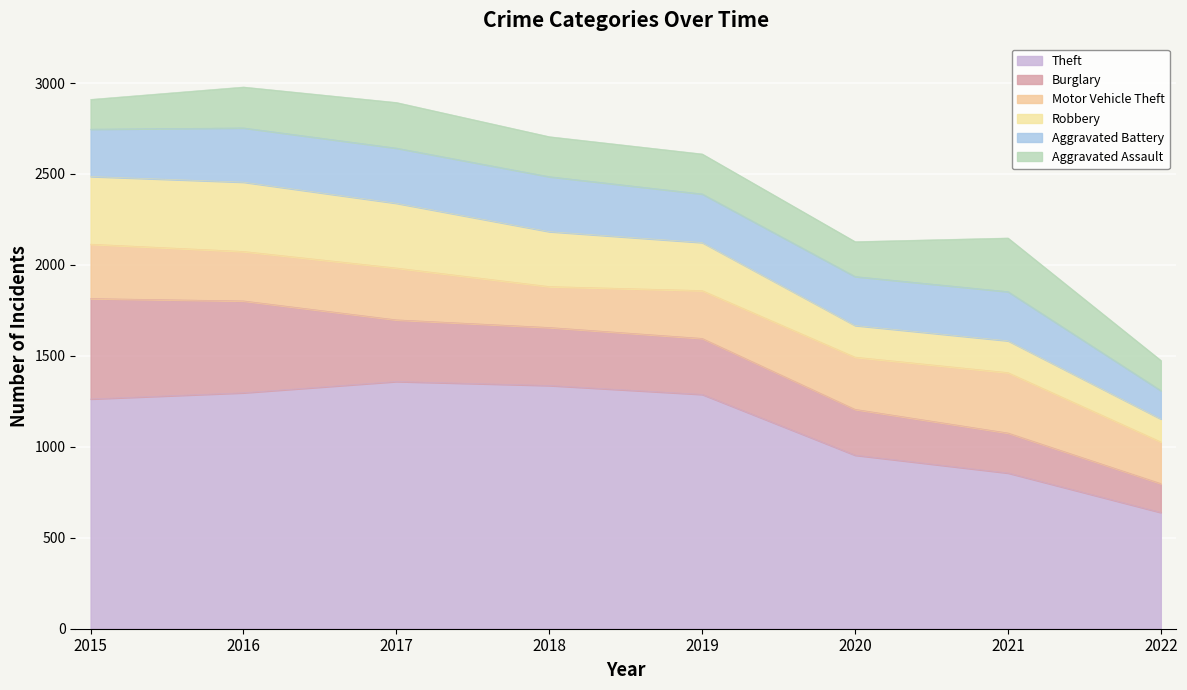

True or false: Theft and Robbery intersect in this chart.

False